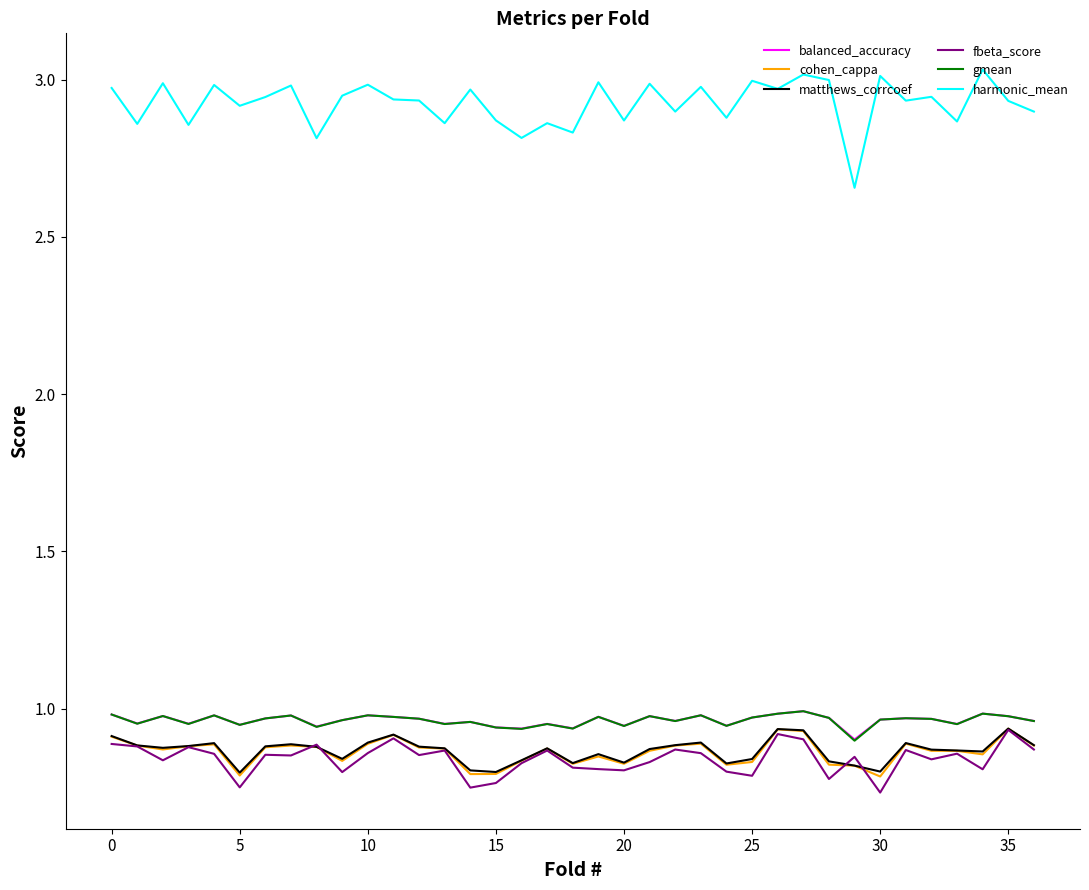

True or false: cohen_cappa and harmonic_mean cross at least once.

False